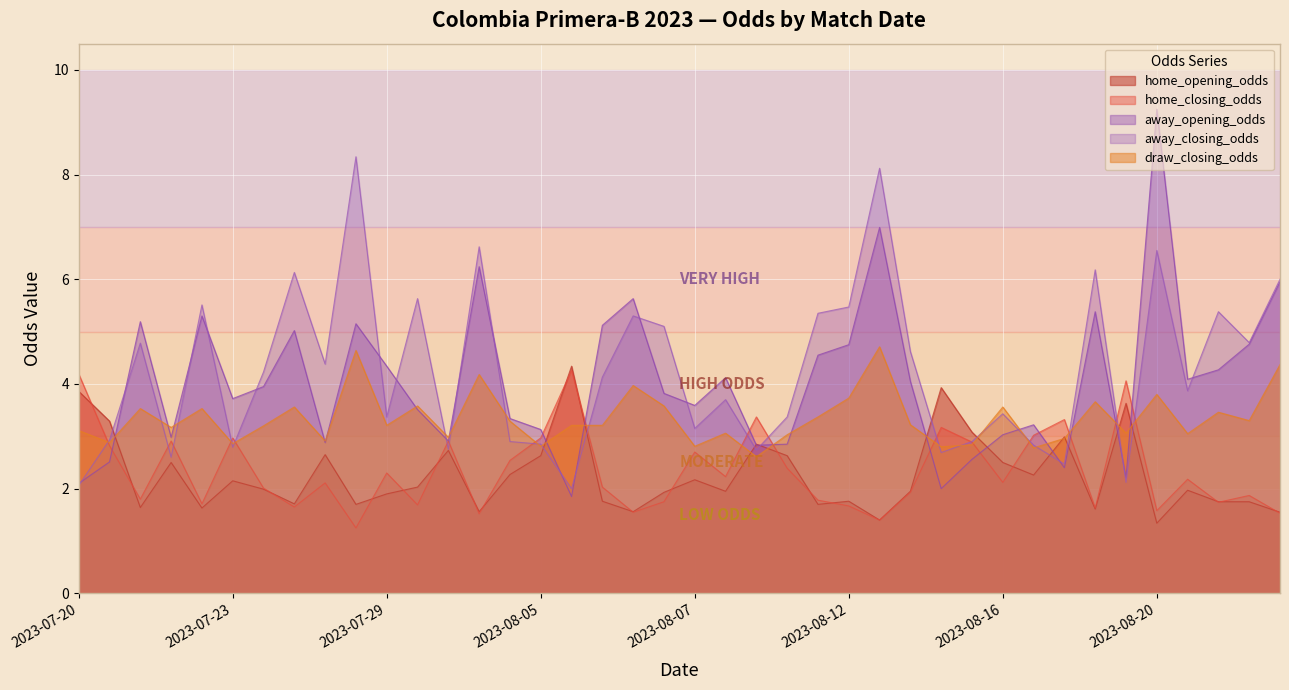

What is the difference between the second highest and second lowest values in the home_closing_odds series?

2.8